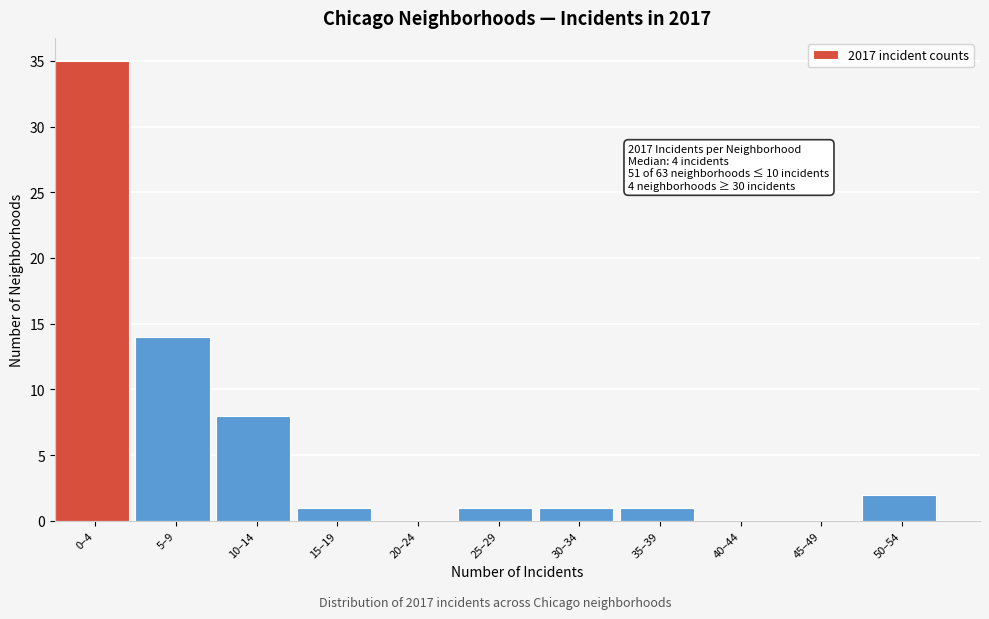

Reading left to right, transcribe all the data shown in this chart.

0–4=35	5–9=14	10–14=8	15–19=1	20–24=0	25–29=1	30–34=1	35–39=1	40–44=0	45–49=0	50–54=2